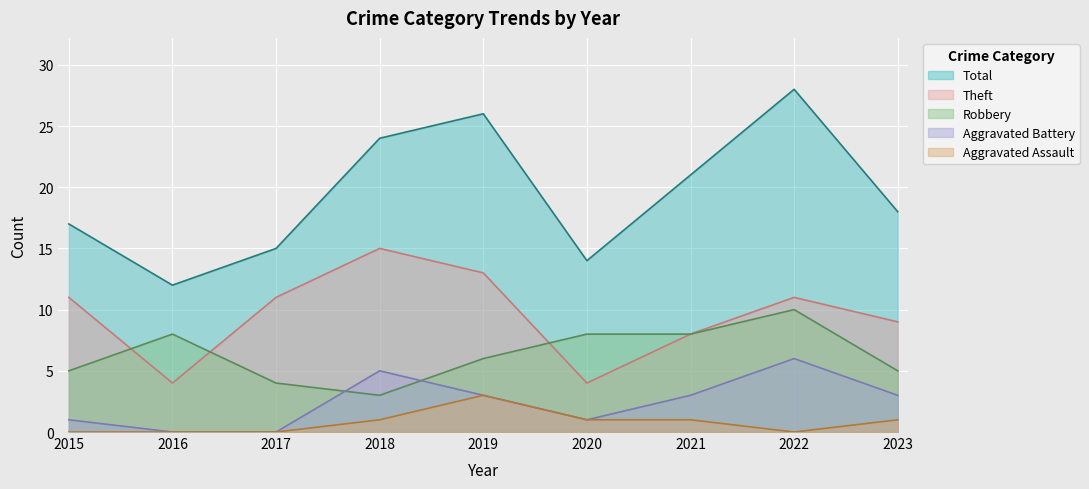

What is the minimum value for Robbery?

3